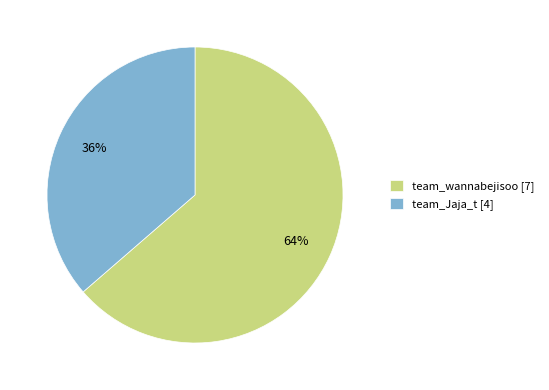

Rank the categories by value from lowest to highest.

team_Jaja_t, team_wannabejisoo